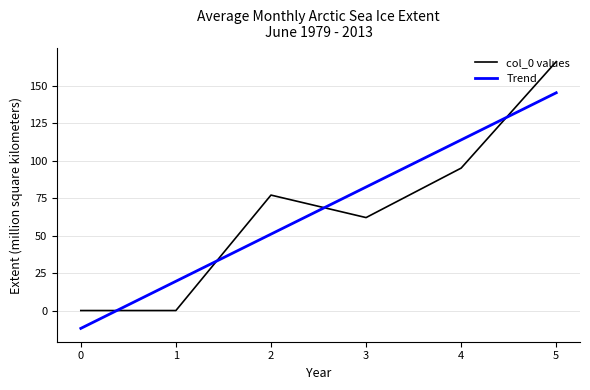

True or false: Trend and col_0 values intersect in this chart.

True